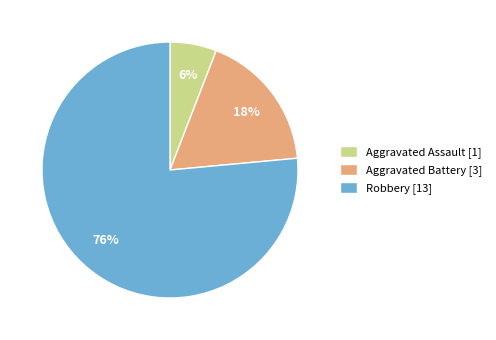

To the nearest percent, what is the combined percentage of Aggravated Assault [1] and Aggravated Battery [3]?

24%